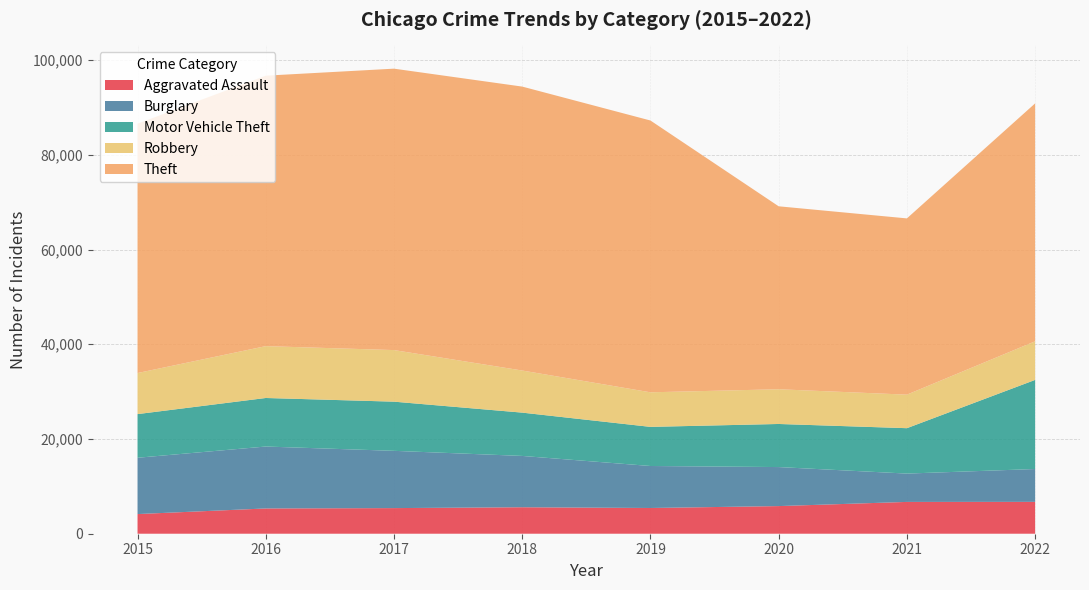

Reading left to right, extract all data points from this chart.

Aggravated Assault: 4149	5335	5410	5591	5433	5835	6716	6728
Burglary: 11890	13075	12091	10834	8866	8239	5982	6934
Motor Vehicle Theft: 9217	10248	10381	9143	8260	9098	9585	18815
Robbery: 8670	10949	10893	8890	7300	7331	7080	8148
Theft: 52647	57104	59415	59948	57386	38627	37213	50233